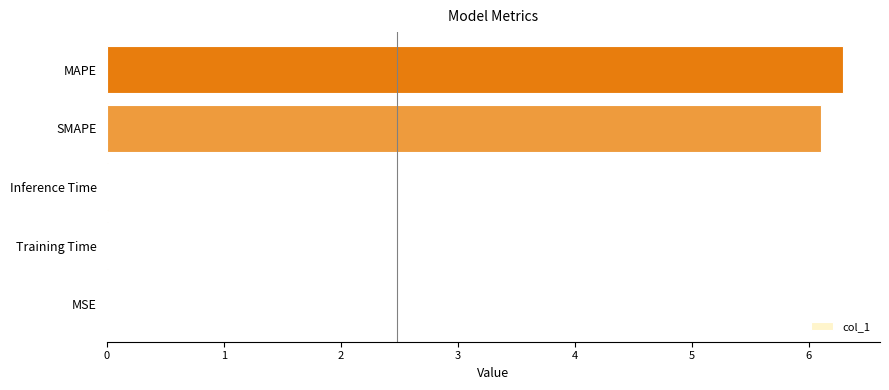

Count the number of data series in this chart.

1